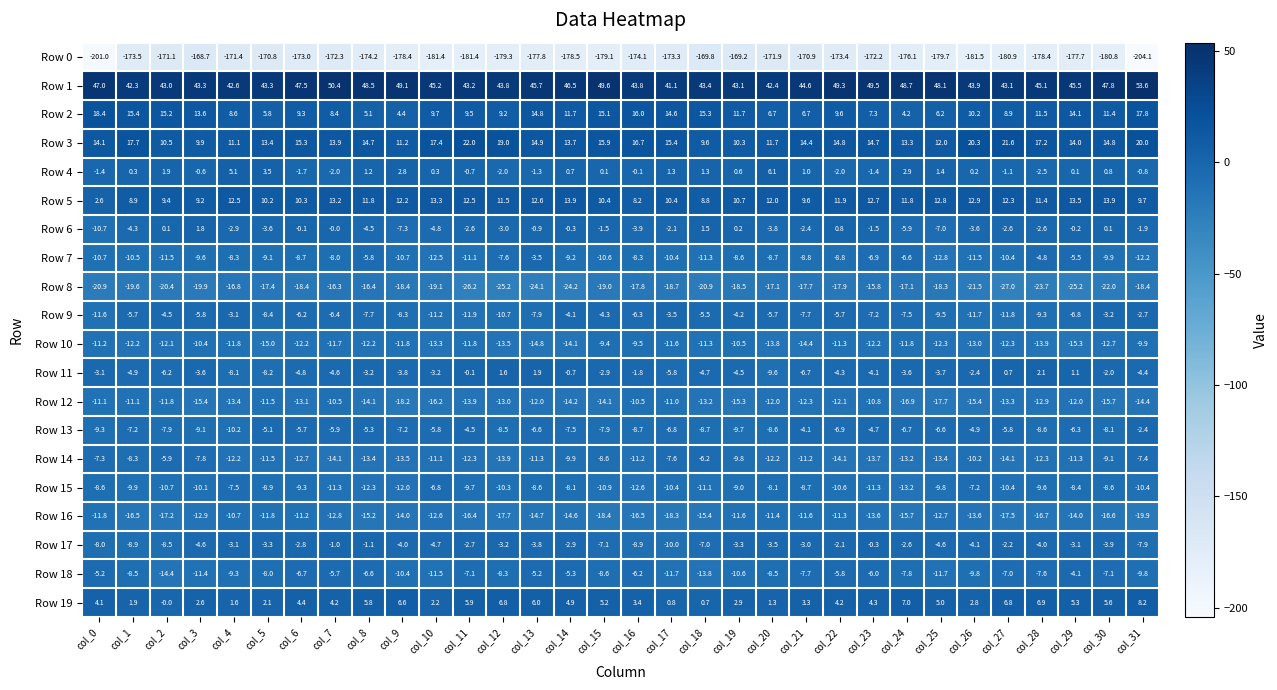

What value does the Row 5 series have at col_11?

12.5